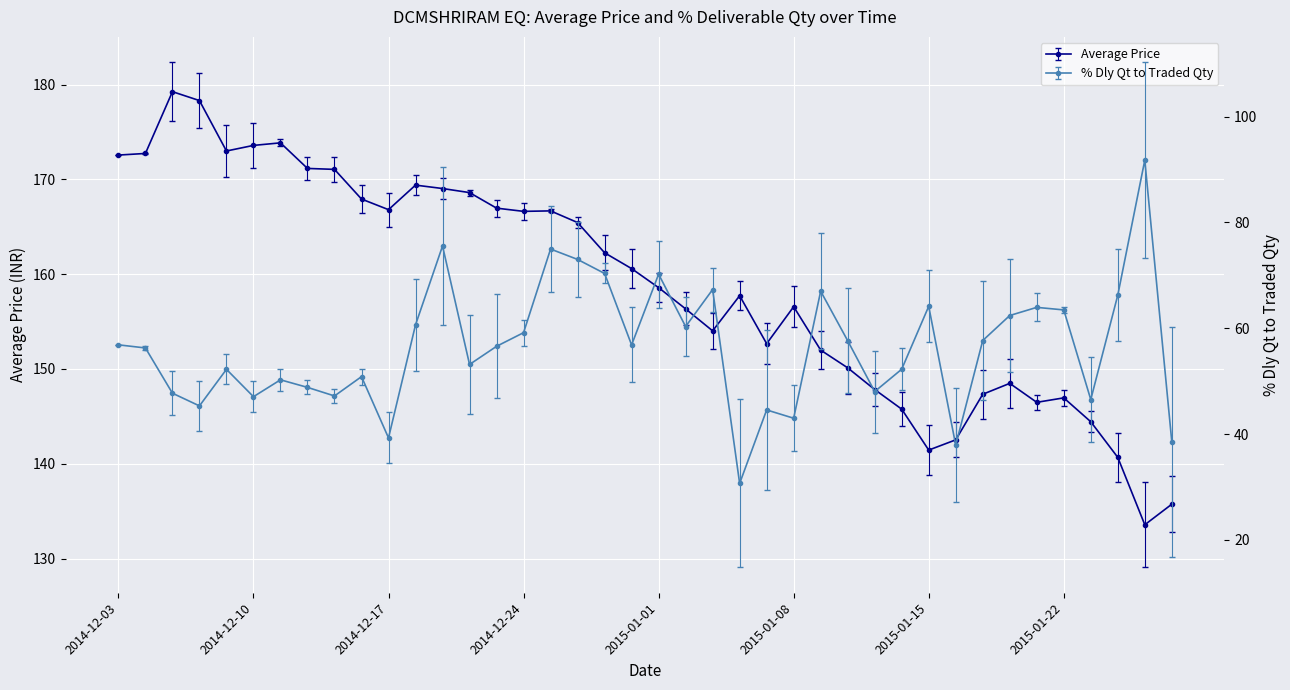

Reading left to right, list all the values displayed in this chart.

Average Price: 2014-12-03=172.6	2014-12-04=172.7	2014-12-05=179.3	2014-12-08=178.3	2014-12-09=173.0	2014-12-10=173.6	2014-12-11=173.9	2014-12-12=171.2	2014-12-15=171.1	2014-12-16=167.9	2014-12-17=166.8	2014-12-18=169.4	2014-12-19=169.0	2014-12-22=168.6	2014-12-23=167.0	2014-12-24=166.6	2014-12-26=166.7	2014-12-29=165.4	2014-12-30=162.3	2014-12-31=160.6	2015-01-01=158.6	2015-01-02=156.3	2015-01-05=154.0	2015-01-06=157.7	2015-01-07=152.7	2015-01-08=156.6	2015-01-09=152.0	2015-01-12=150.1	2015-01-13=147.8	2015-01-14=145.8	2015-01-15=141.4	2015-01-16=142.5	2015-01-19=147.3	2015-01-20=148.5	2015-01-21=146.5	2015-01-22=146.9	2015-01-23=144.4	2015-01-27=140.7	2015-01-28=133.6	2015-01-29=135.7
% Dly Qt to Traded Qty: 2014-12-03=56.9	2014-12-04=56.3	2014-12-05=47.7	2014-12-08=45.3	2014-12-09=52.2	2014-12-10=47.1	2014-12-11=50.2	2014-12-12=48.8	2014-12-15=47.2	2014-12-16=50.9	2014-12-17=39.3	2014-12-18=60.6	2014-12-19=75.5	2014-12-22=53.1	2014-12-23=56.6	2014-12-24=59.2	2014-12-26=75.0	2014-12-29=73.0	2014-12-30=70.3	2014-12-31=56.8	2015-01-01=70.2	2015-01-02=60.3	2015-01-05=67.3	2015-01-06=30.7	2015-01-07=44.6	2015-01-08=43.0	2015-01-09=67.0	2015-01-12=57.6	2015-01-13=48.0	2015-01-14=52.2	2015-01-15=64.1	2015-01-16=37.9	2015-01-19=57.7	2015-01-20=62.4	2015-01-21=63.9	2015-01-22=63.5	2015-01-23=46.5	2015-01-27=66.2	2015-01-28=91.8	2015-01-29=38.5